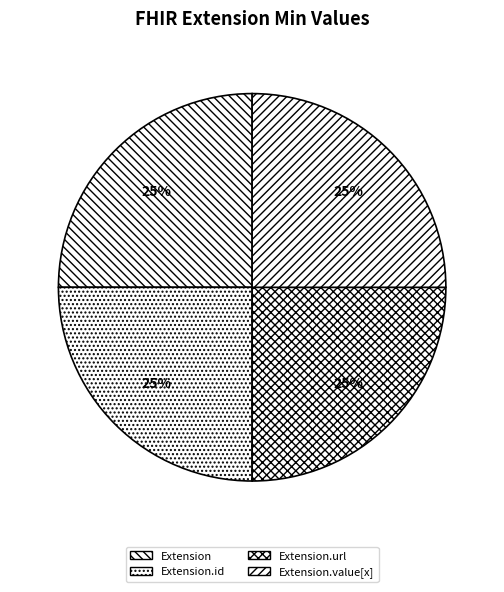

Which category has the smallest portion of the pie?

Extension